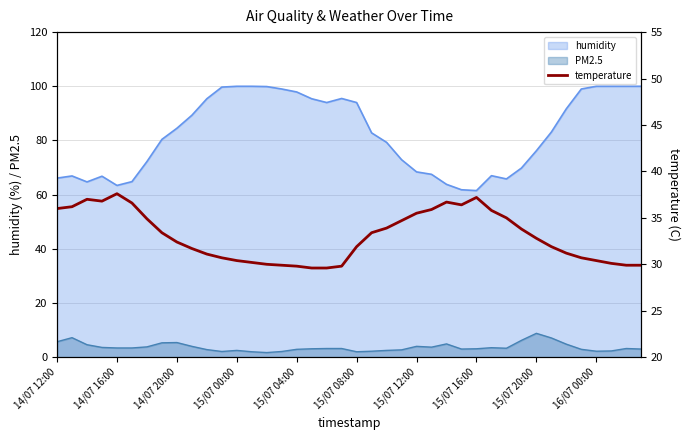

What is the highest value of the PM2.5 series?

8.8